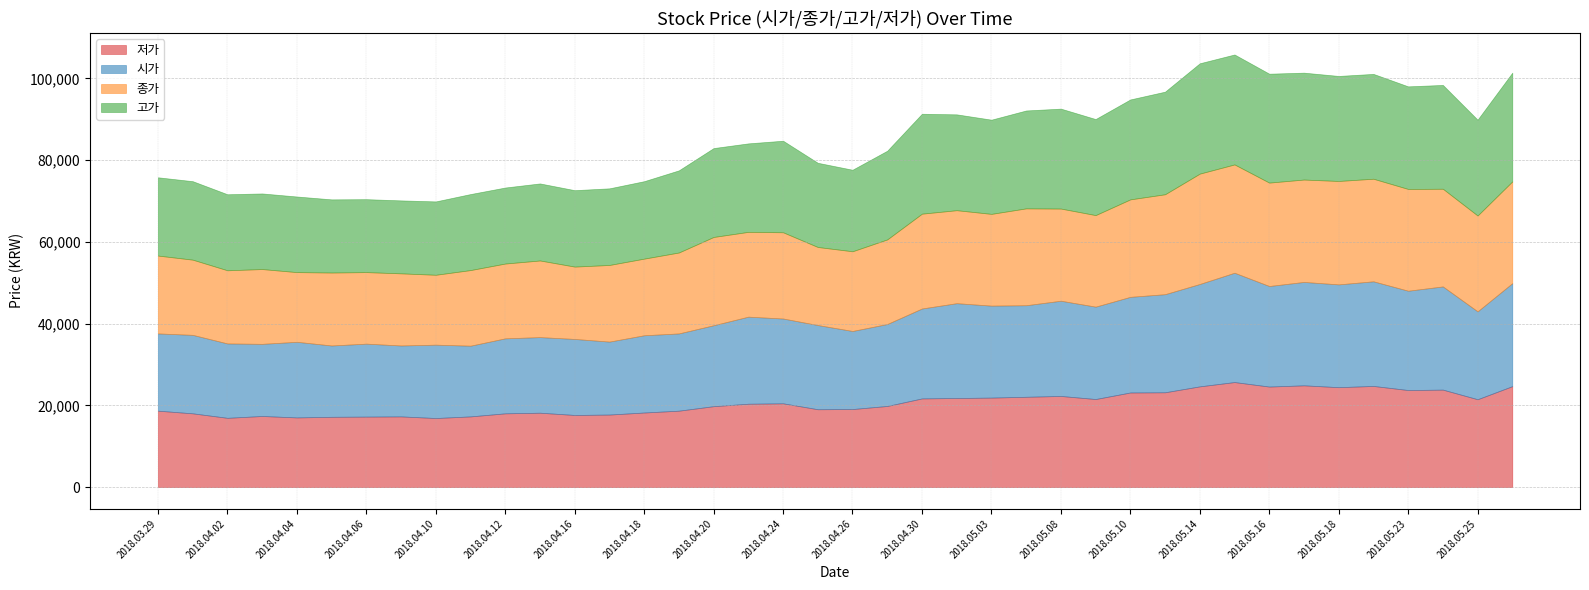

What is the difference between the highest and lowest values at 2018.04.06?

600